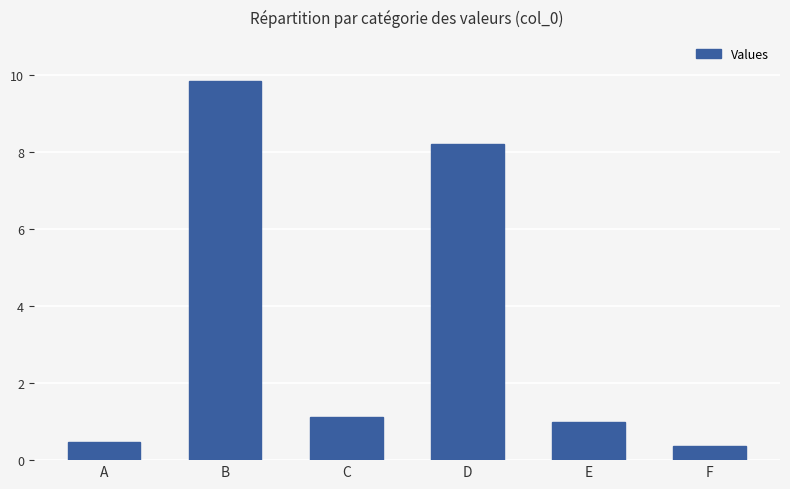

What is the difference between the values at D and A?

7.7